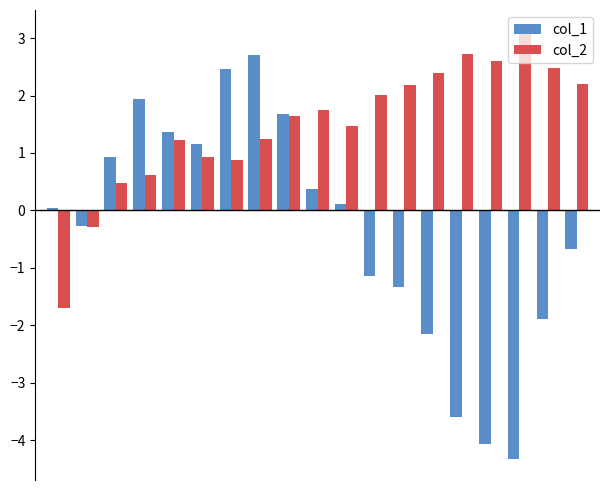

Which series has the largest total across all categories?

col_2